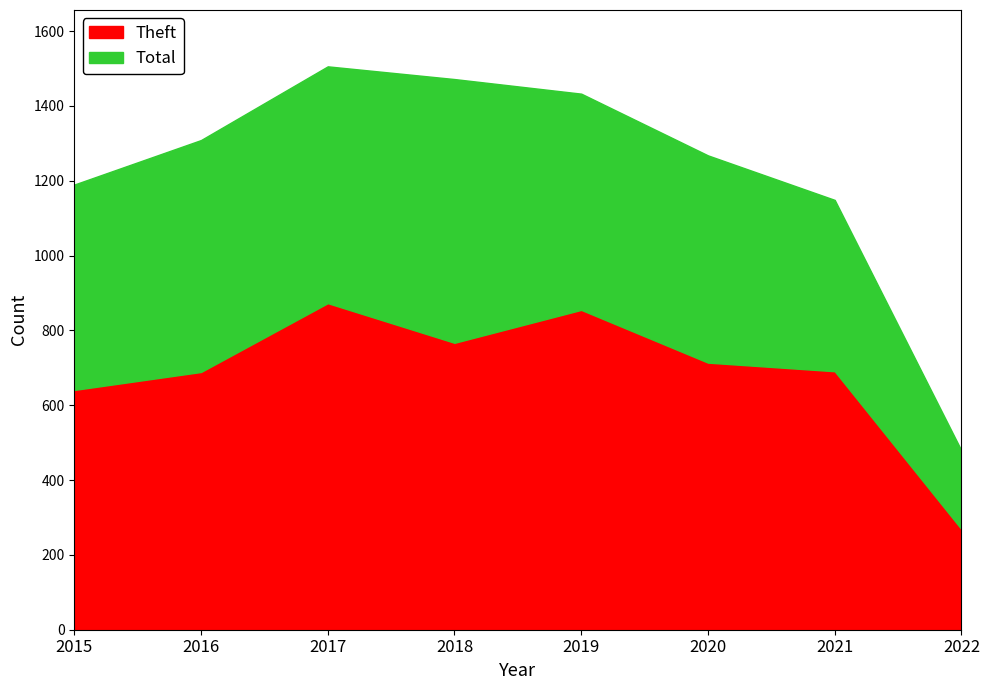

What is the spread (max minus min) of values at 2017?

633